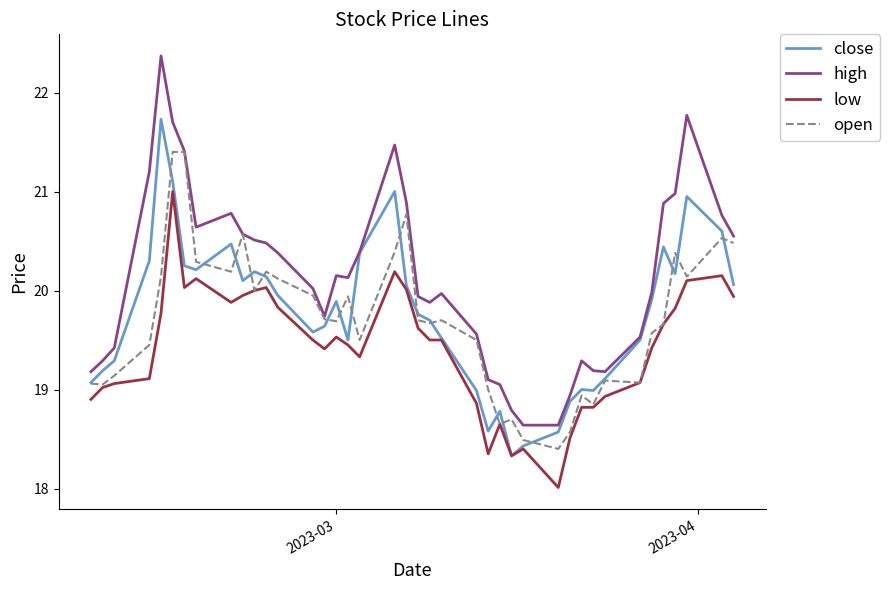

Which series has the largest range (max minus min)?

high